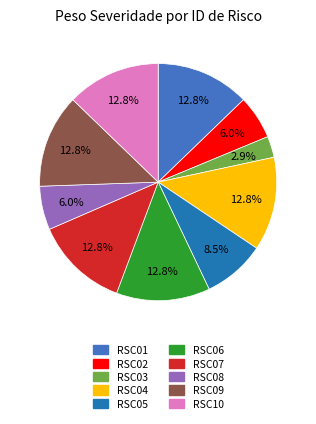

The RSC02 slice represents 6% of the pie. True or false?

True